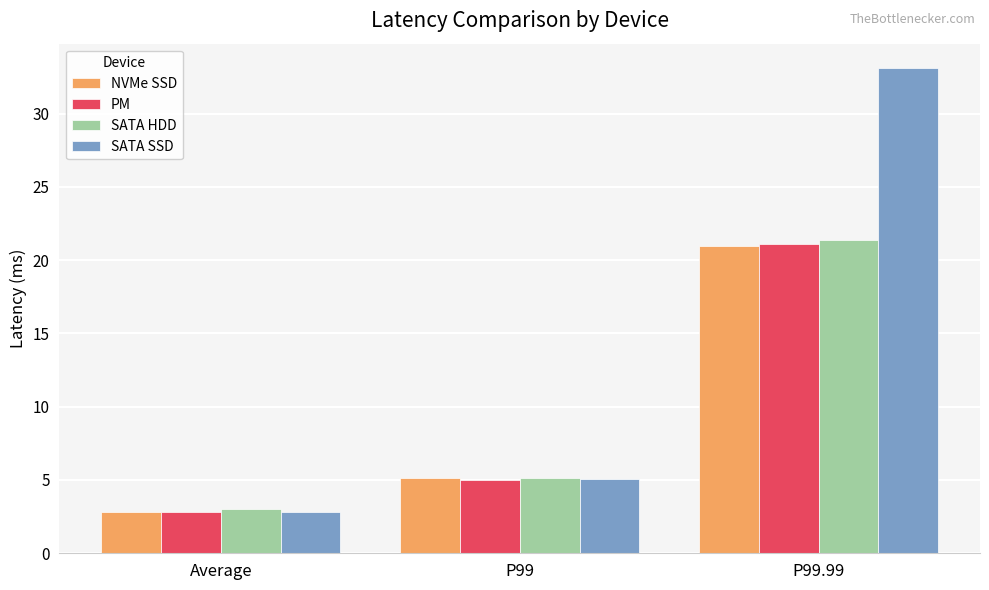

What is the difference between the maximum and minimum values in the SATA SSD series?

30.3